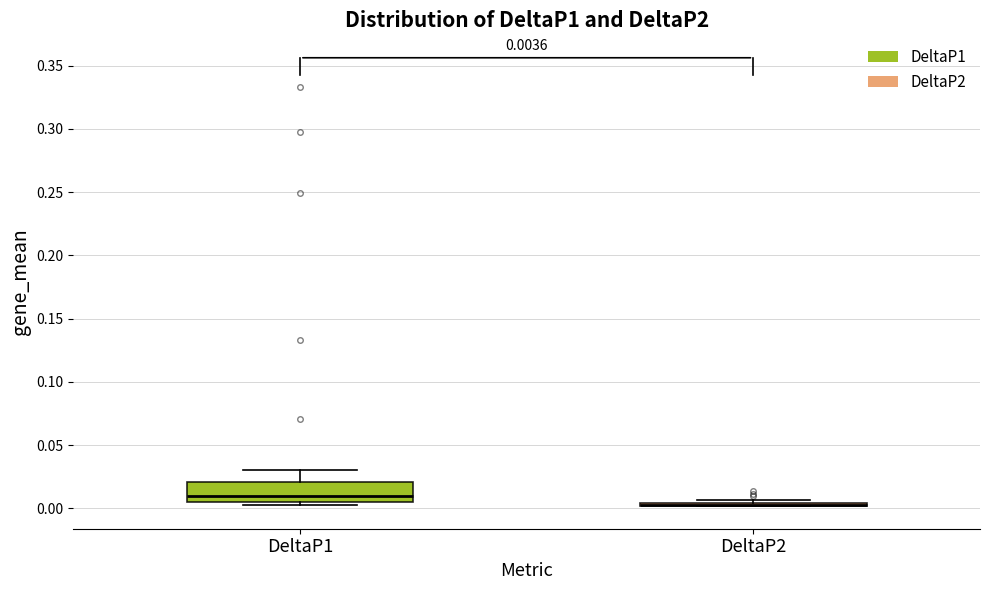

Which box is the tallest, from its lower edge to its upper edge?

DeltaP1